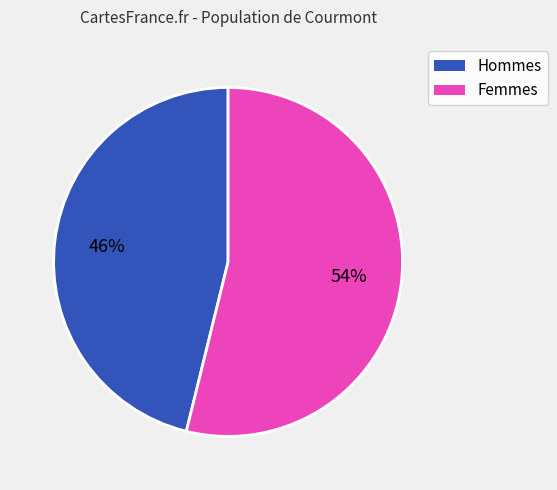

How many segments does this pie chart have?

2